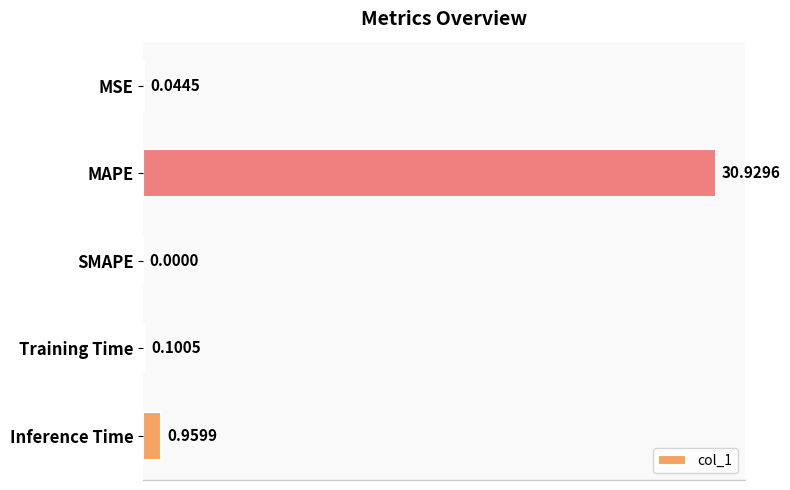

What is the sum of the values at Training Time and MAPE?

31.0